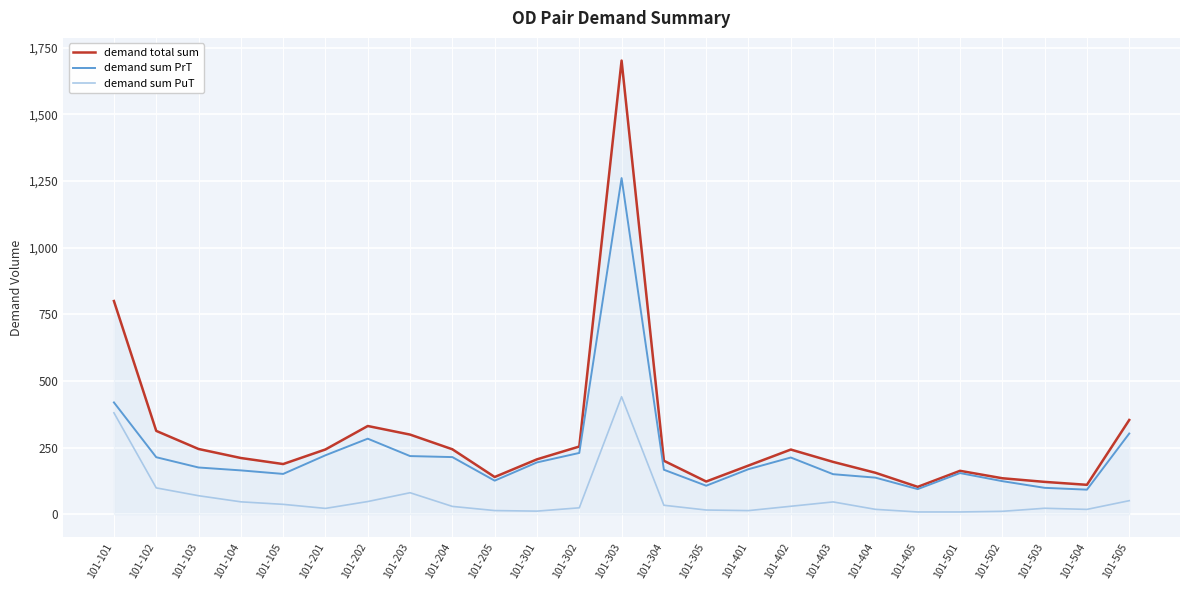

At which label does demand total sum first exceed 206?

101-101